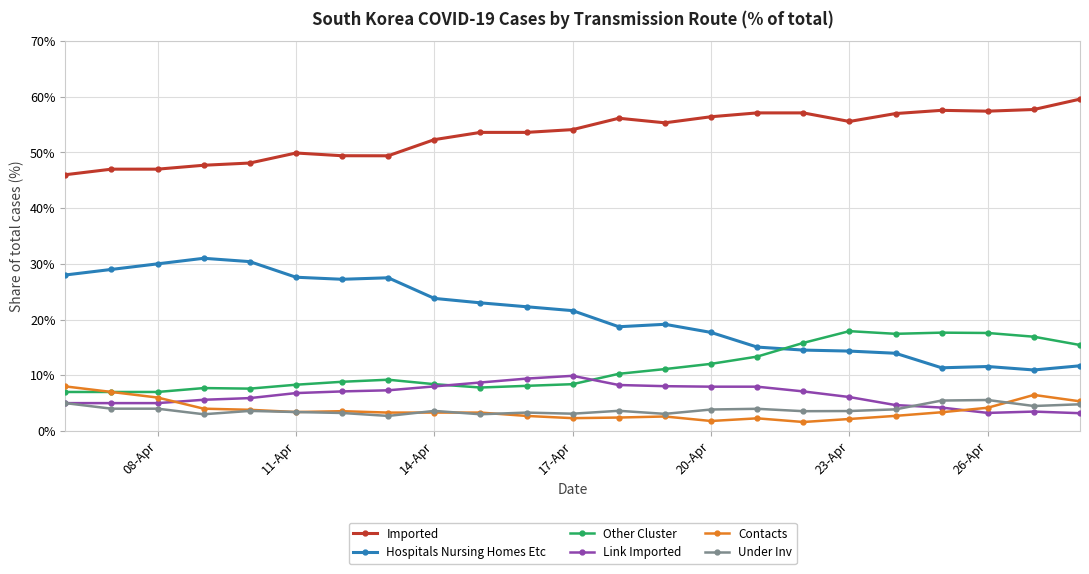

What is the value of the Under Inv point at the 12th from the left?

3.1